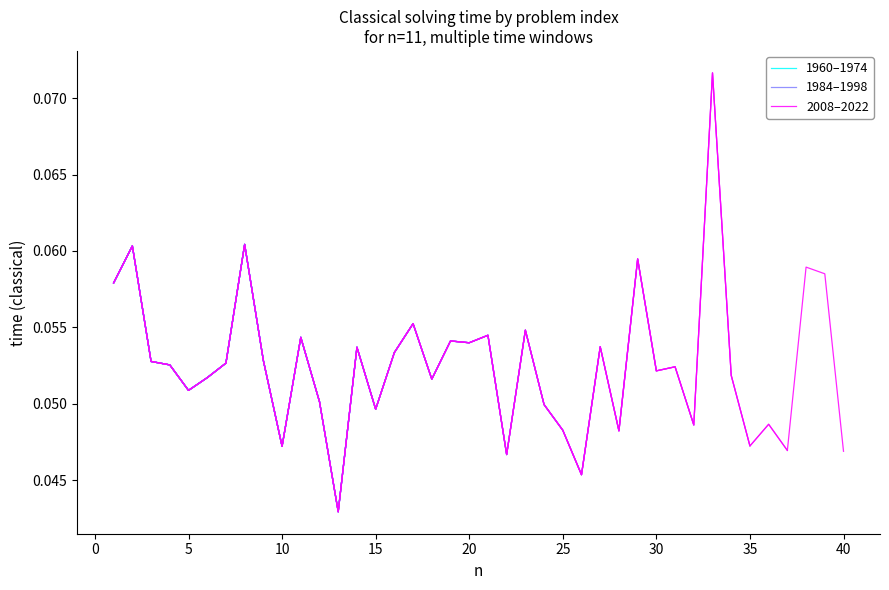

True or false: the data shows 0.1 at 34.

False